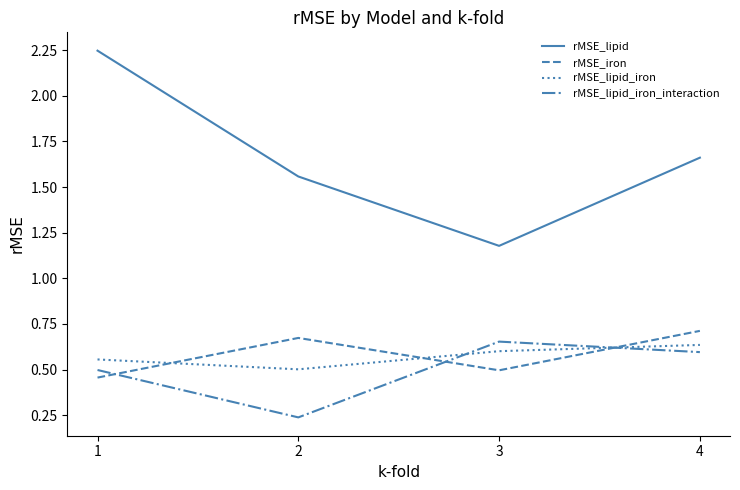

Where is the first local maximum for rMSE_lipid_iron_interaction?

3